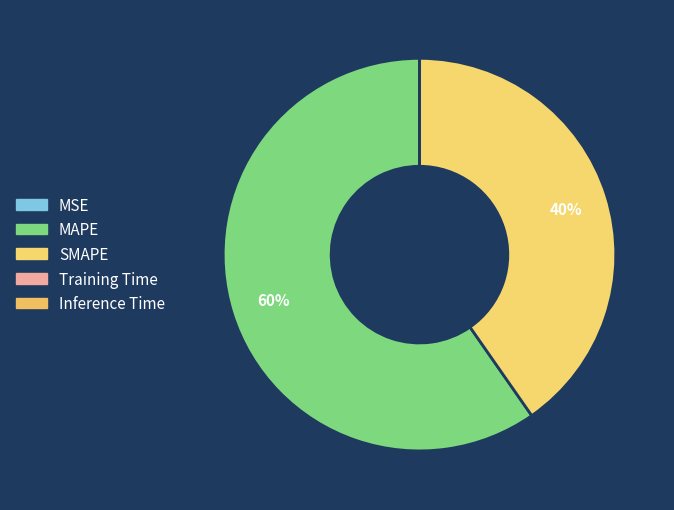

Is it true that Training Time is 1% of the pie?

False